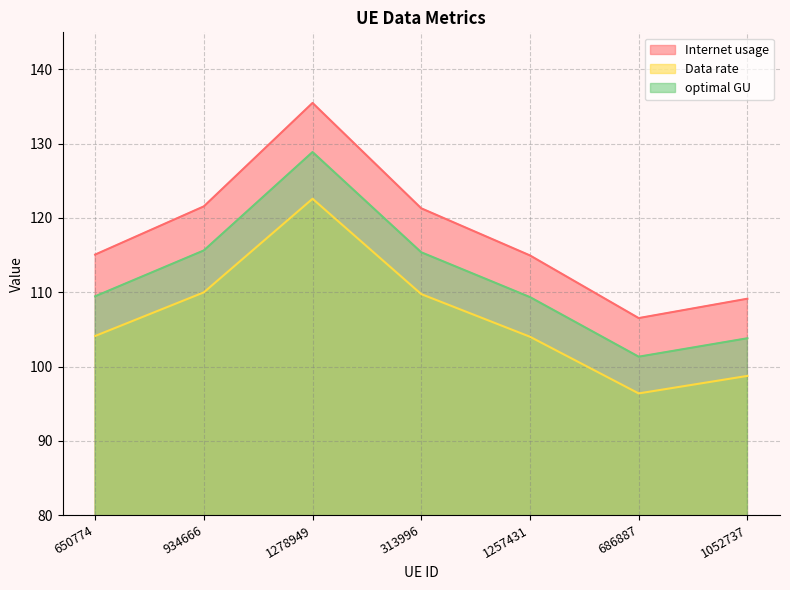

What is the lowest value of the optimal GU series?

101.3